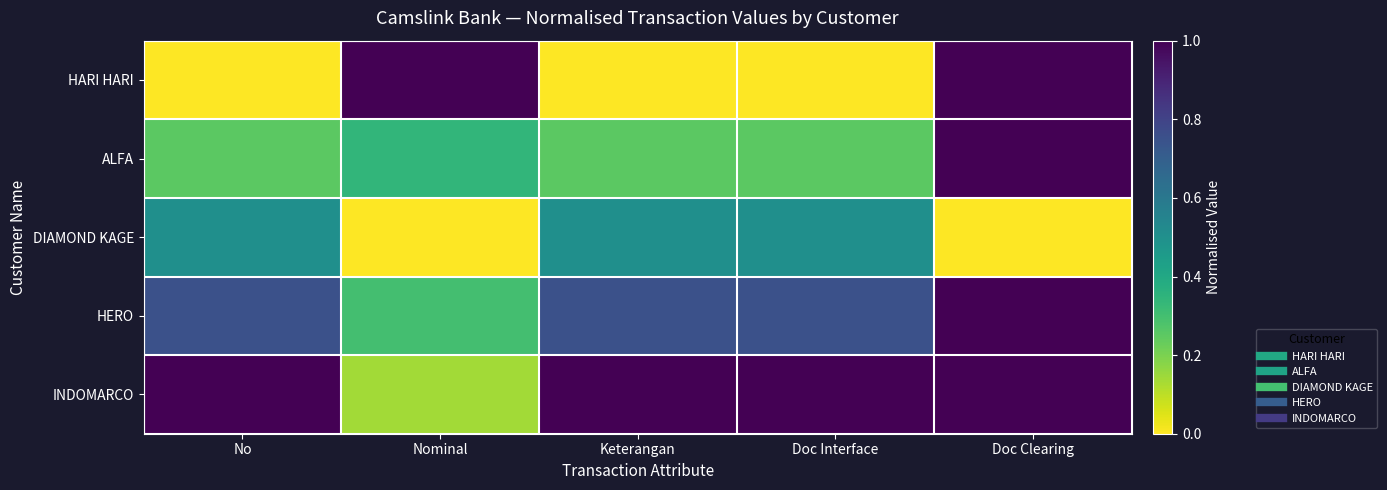

Reading left to right, transcribe all the data shown in this chart.

HARI HARI: No=0.0	Nominal=1.0	Keterangan=0.0	Doc Interface=0.0	Doc Clearing=1.0
ALFA: No=0.2	Nominal=0.3	Keterangan=0.2	Doc Interface=0.2	Doc Clearing=1.0
DIAMOND KAGE: No=0.5	Nominal=0.0	Keterangan=0.5	Doc Interface=0.5	Doc Clearing=0.0
HERO: No=0.8	Nominal=0.3	Keterangan=0.8	Doc Interface=0.8	Doc Clearing=1.0
INDOMARCO: No=1.0	Nominal=0.1	Keterangan=1.0	Doc Interface=1.0	Doc Clearing=1.0